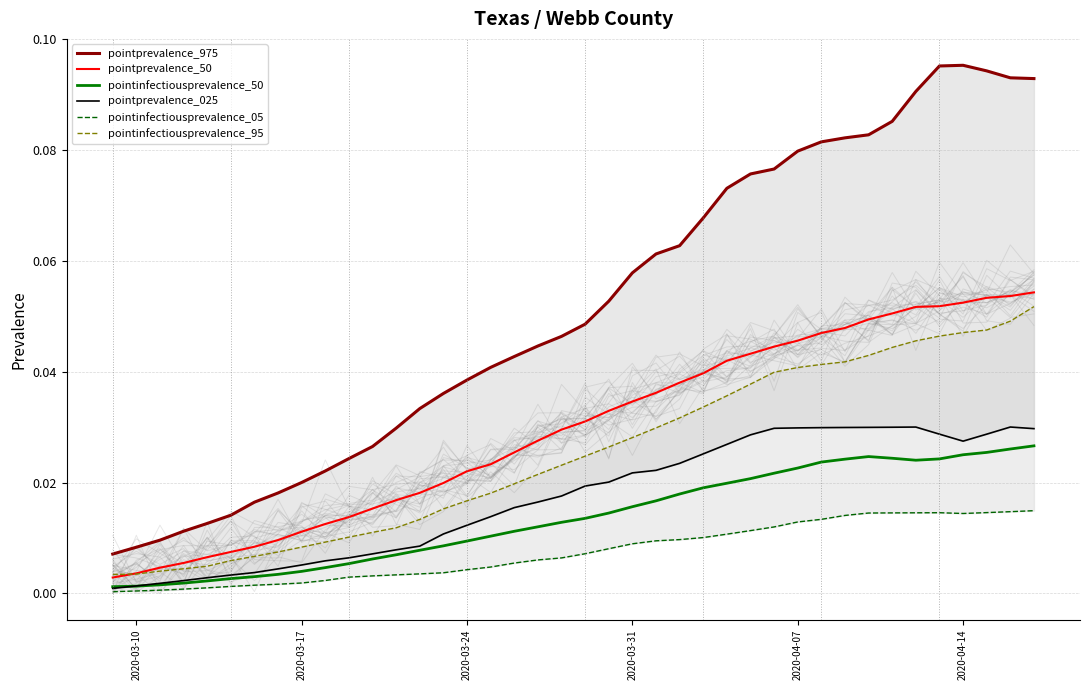

At how many categories does at least one series exceed 0?

40